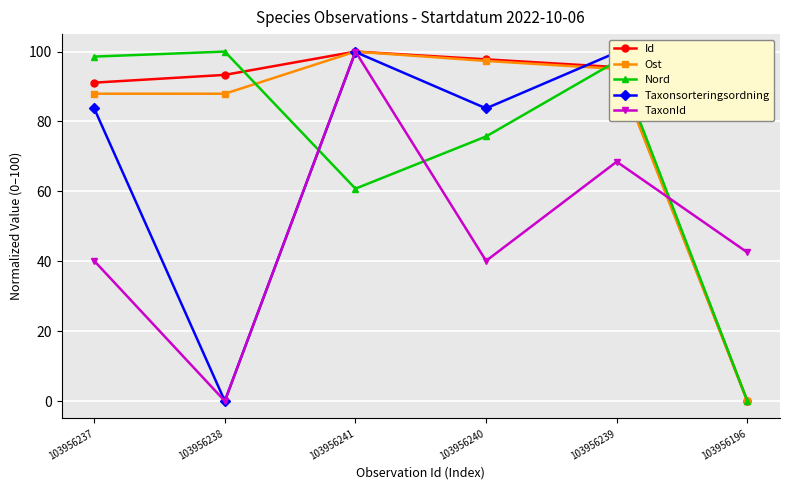

At which label does Nord first exceed 97?

103956237